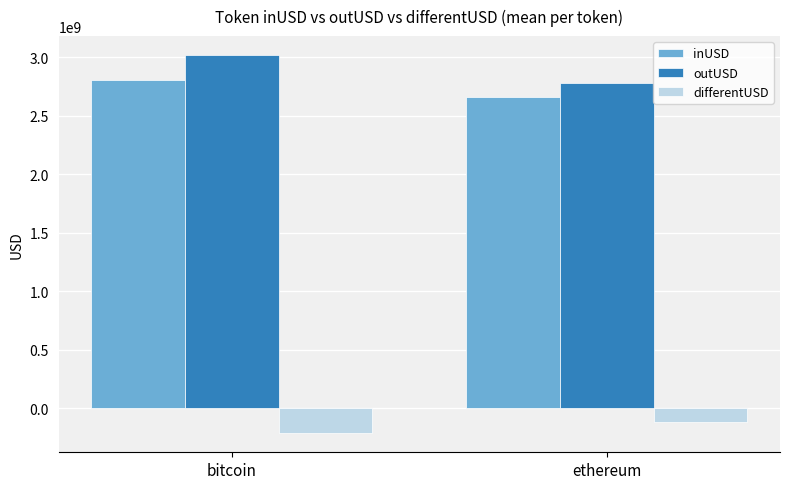

What is the difference between the maximum and minimum values in the inUSD series?

147371794.5